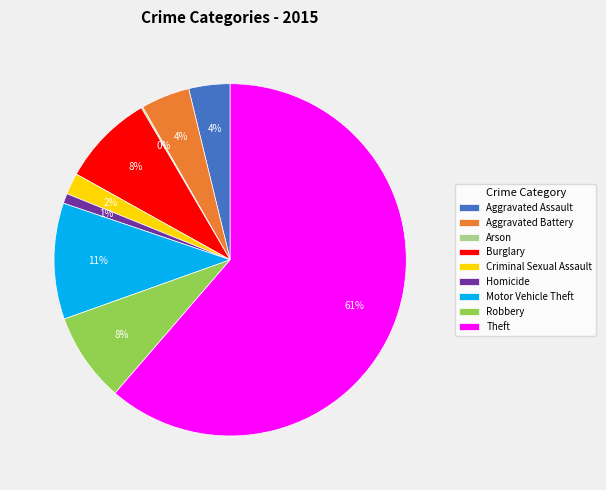

Is it true that Homicide is 1% of the pie?

True